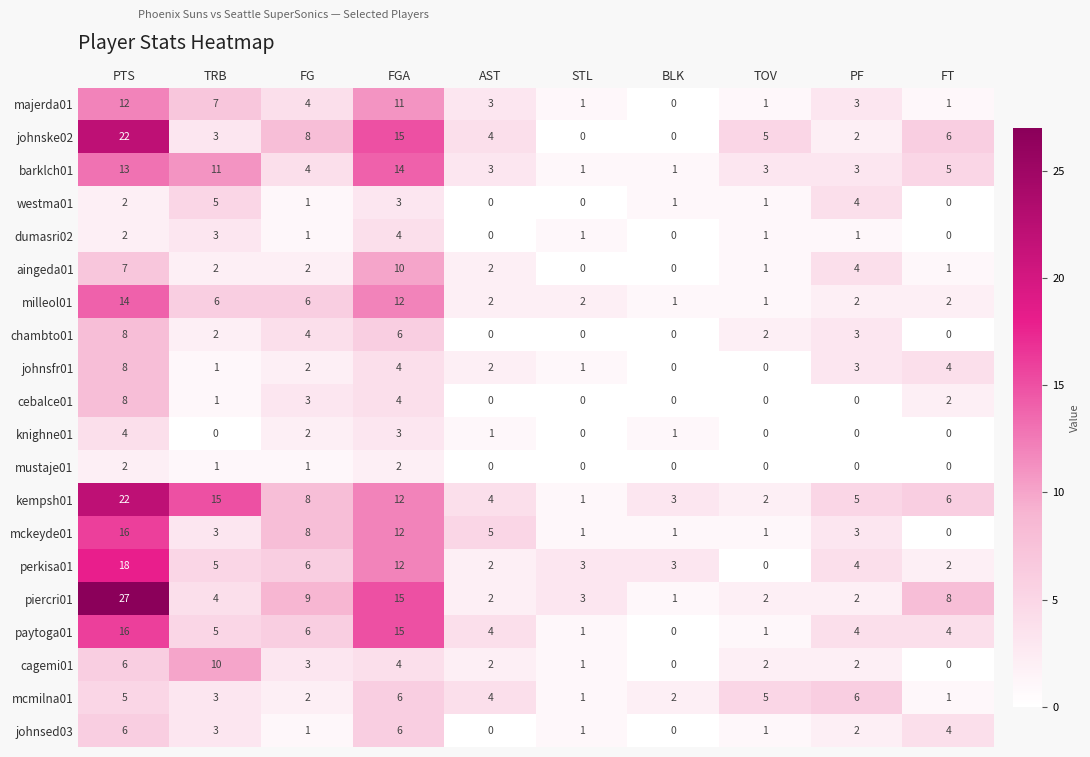

What is the total value across all series at FGA?

170